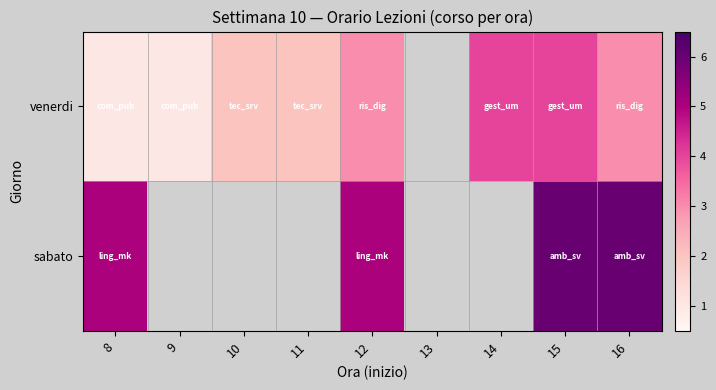

Rank the series by their maximum value, from lowest to highest.

venerdi, sabato